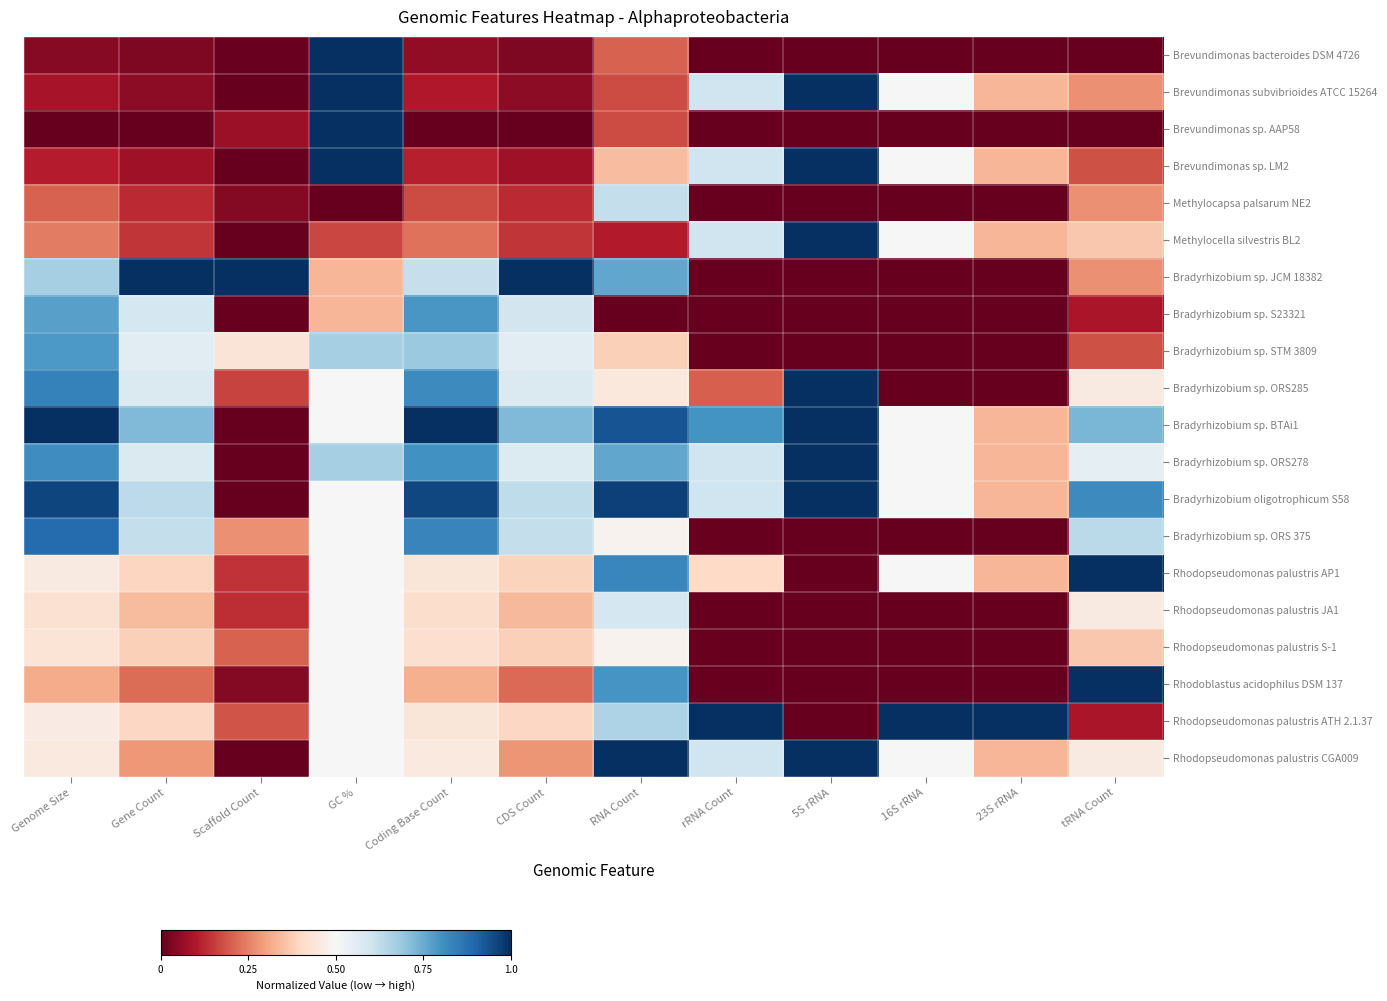

At rRNA Count, list the series in order from largest to smallest.

Rhodopseudomonas palustris ATH 2.1.37, Bradyrhizobium sp. BTAi1, Brevundimonas subvibrioides ATCC 15264, Brevundimonas sp. LM2, Methylocella silvestris BL2, Bradyrhizobium sp. ORS278, Bradyrhizobium oligotrophicum S58, Rhodopseudomonas palustris CGA009, Rhodopseudomonas palustris AP1, Bradyrhizobium sp. ORS285, Brevundimonas bacteroides DSM 4726, Brevundimonas sp. AAP58, Methylocapsa palsarum NE2, Bradyrhizobium sp. JCM 18382, Bradyrhizobium sp. S23321, Bradyrhizobium sp. STM 3809, Bradyrhizobium sp. ORS 375, Rhodopseudomonas palustris JA1, Rhodopseudomonas palustris S-1, Rhodoblastus acidophilus DSM 137